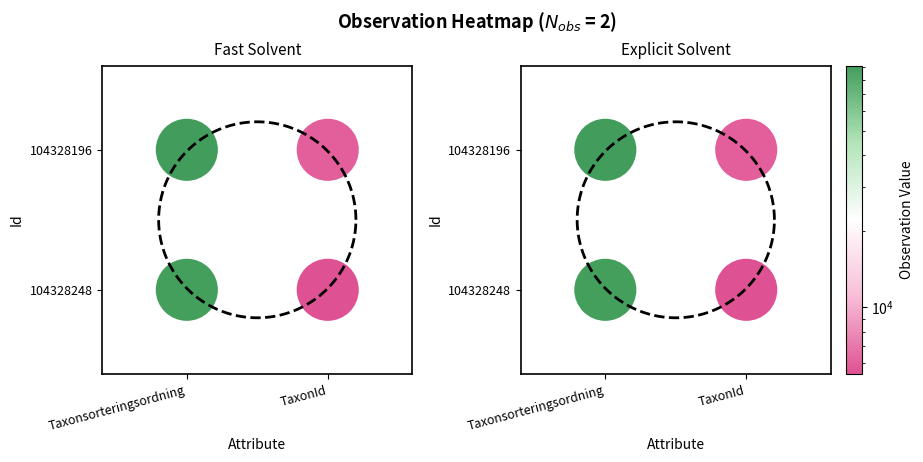

Where is the data nearest to the value 0?

Taxonsorteringsordning